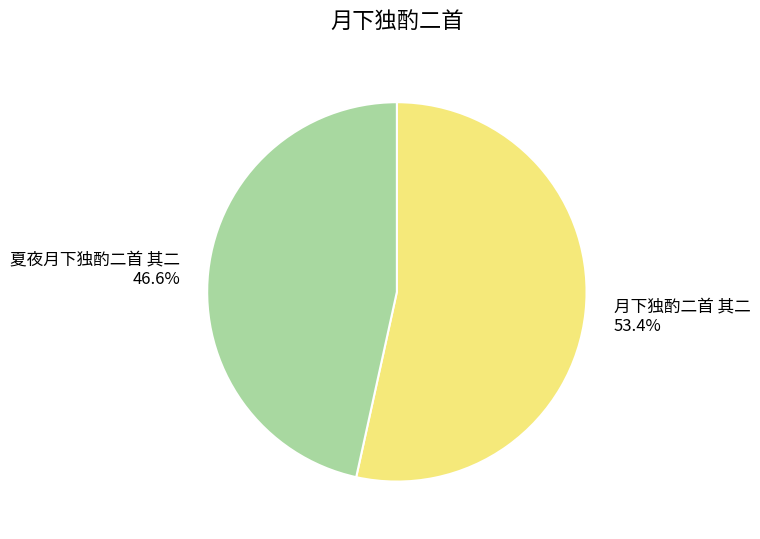

Which category has the smallest portion of the pie?

夏夜月下独酌二首 其二